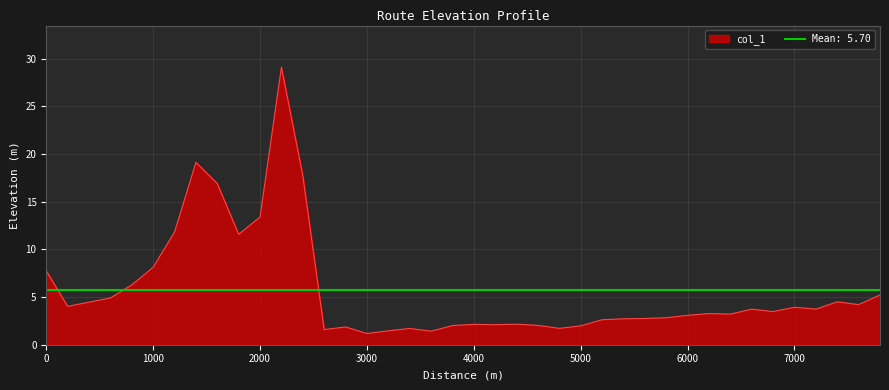

True or false: the data shows 0.6 at 3600.

False